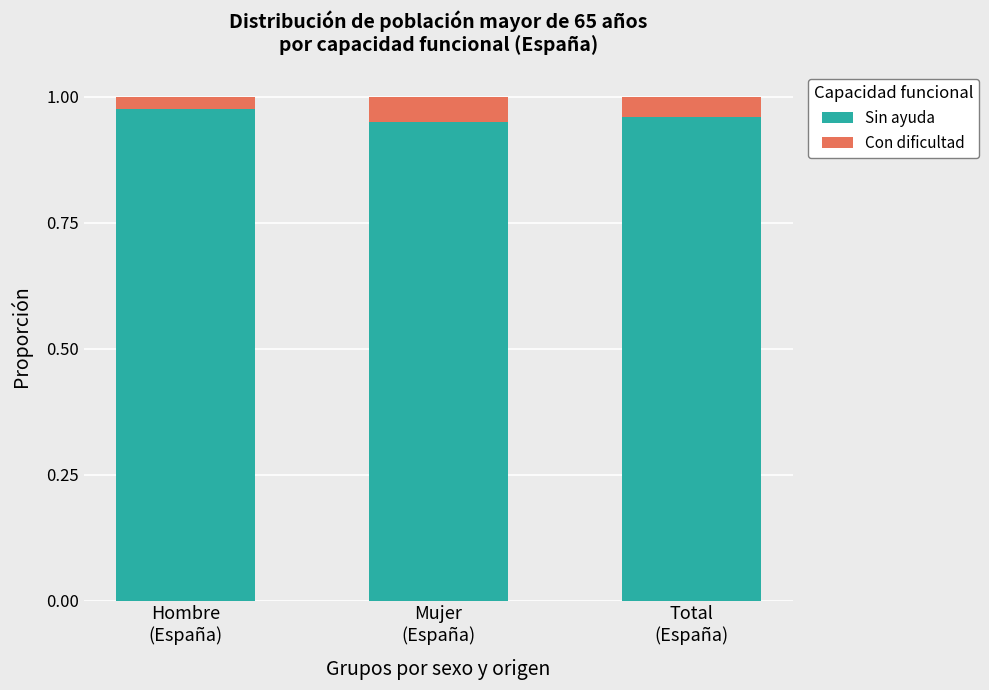

What is the sum of all Sin ayuda values?

2.9